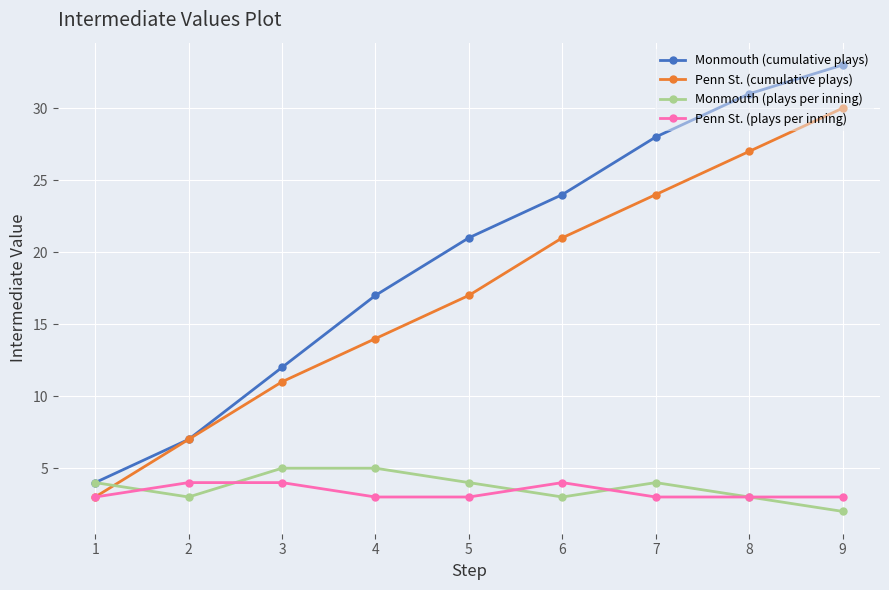

How many data points in Penn St. (cumulative plays) are less than 17?

4